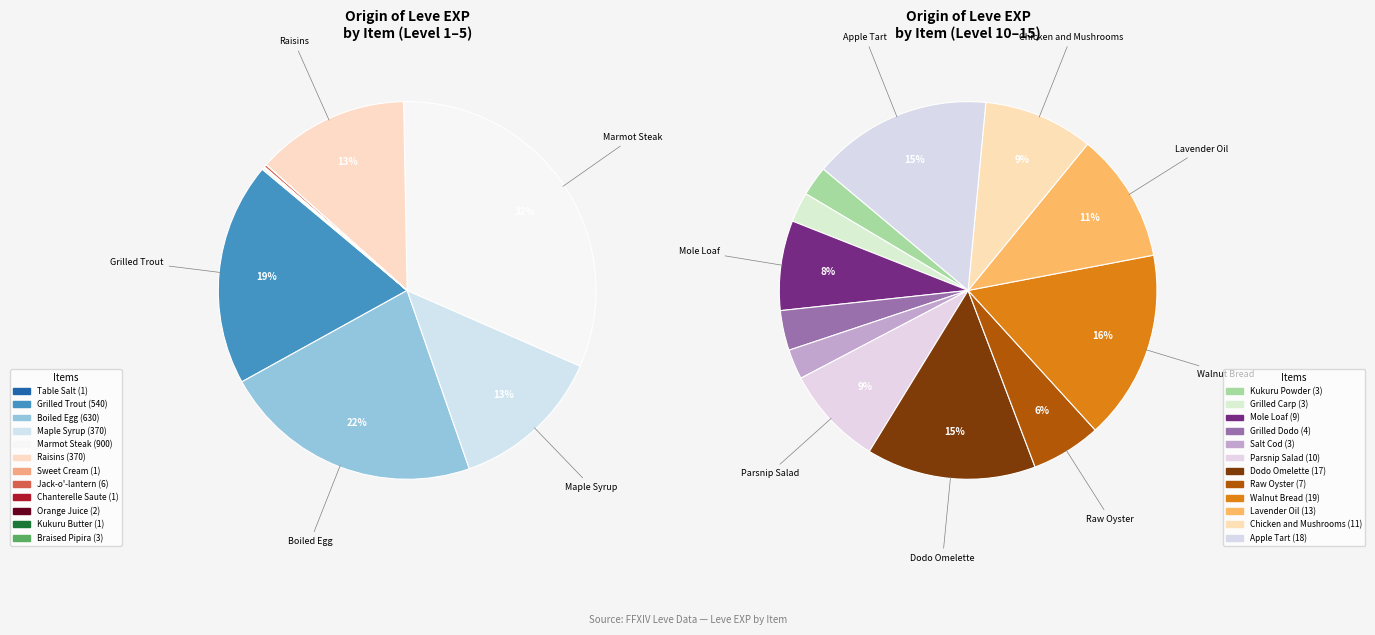

Count the number of slices in the pie.

24